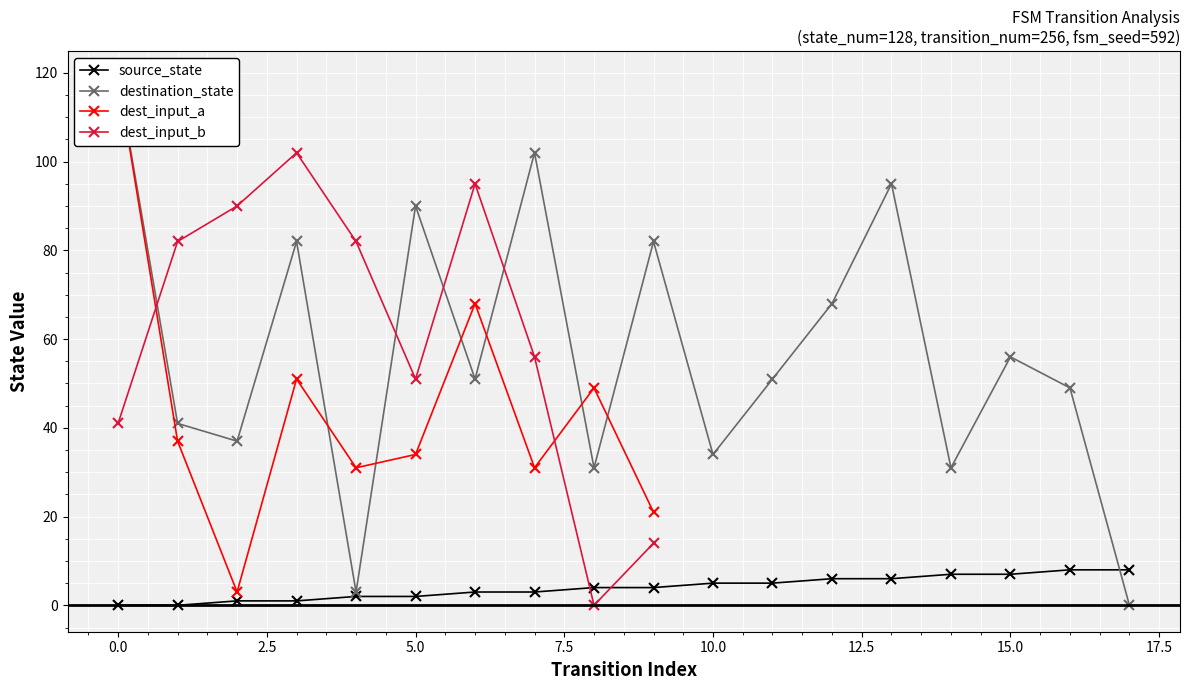

How many categories are shown in the chart?

10